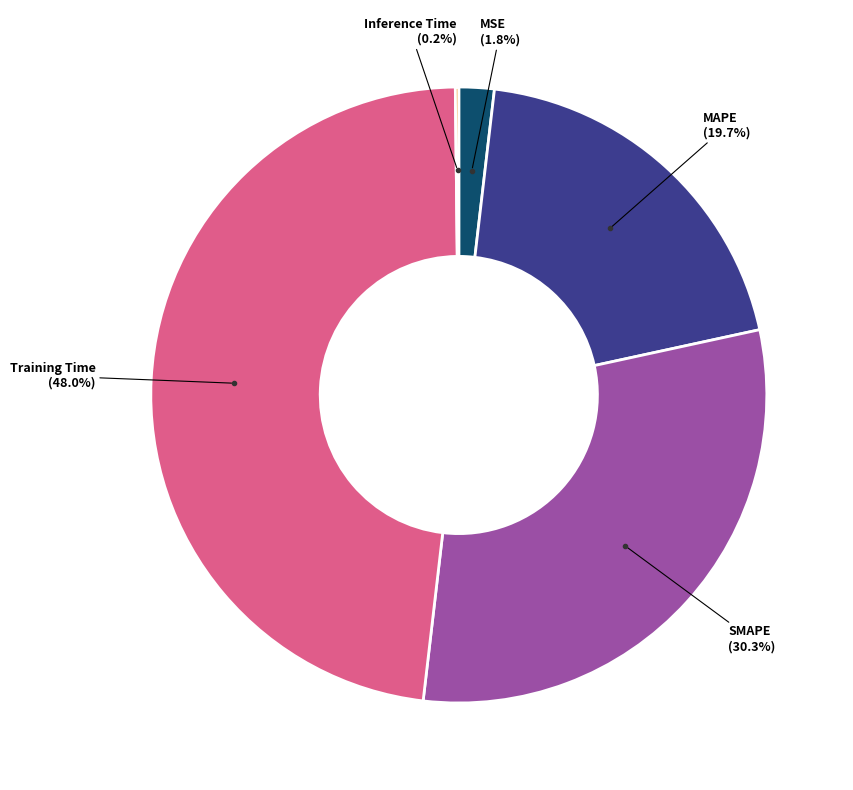

What is the largest slice in the pie chart?

Training Time